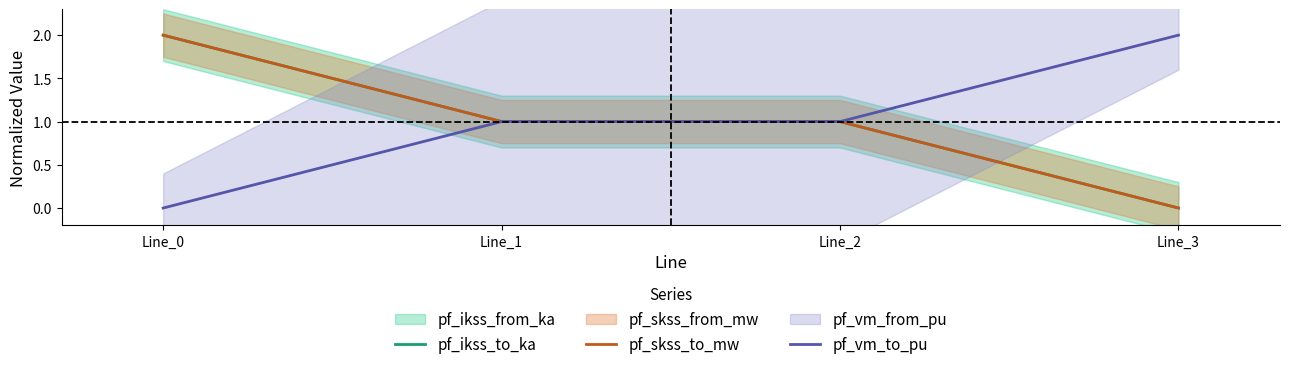

Which series has the largest range (max minus min)?

pf_ikss_to_ka